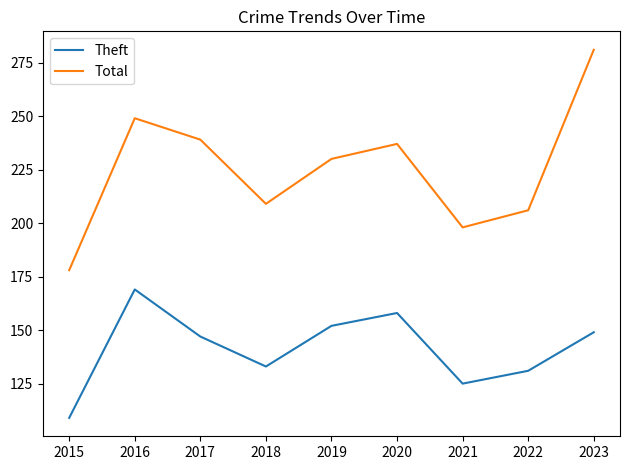

At which category is the sum across all series the highest?

2023